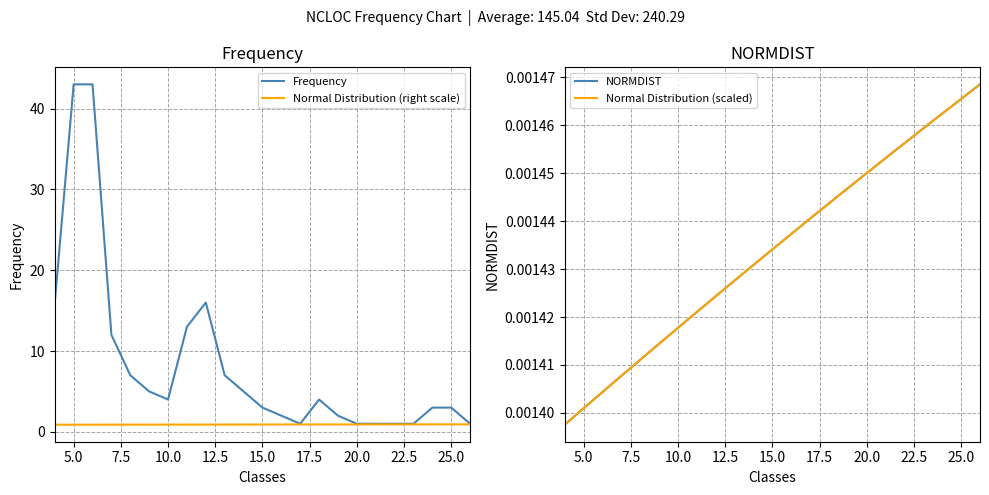

The value of Frequency at 5.0 is 43.0. True or false?

True